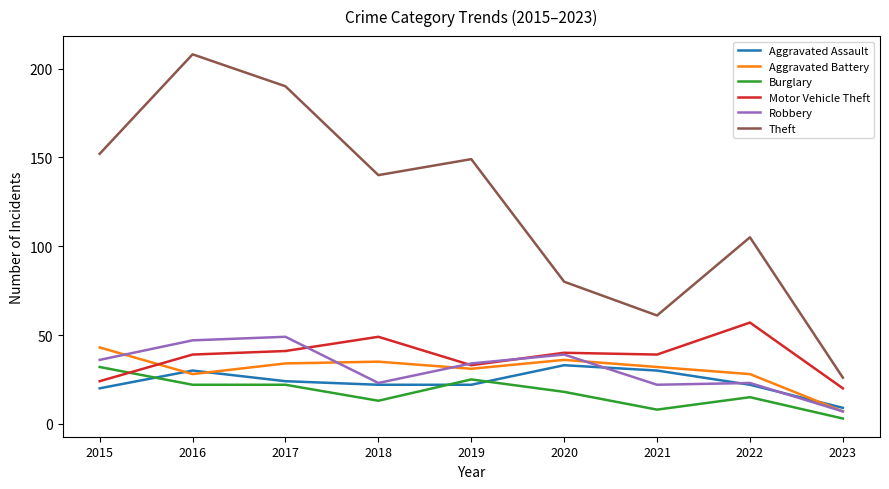

What is the difference between the highest and lowest values at 2022?

90